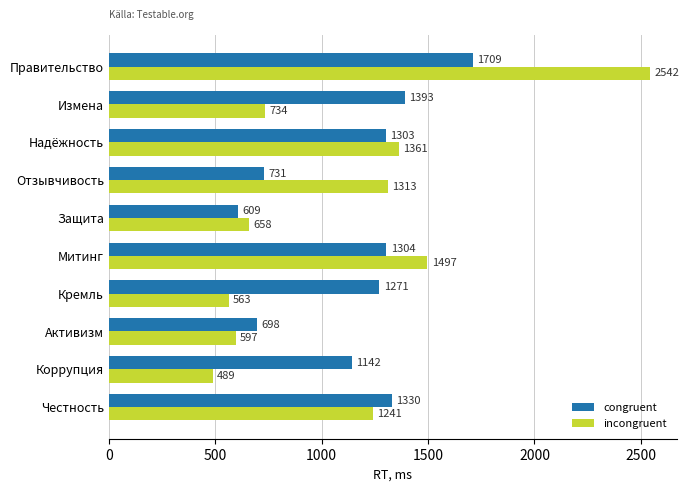

What is the greatest value displayed?

2542